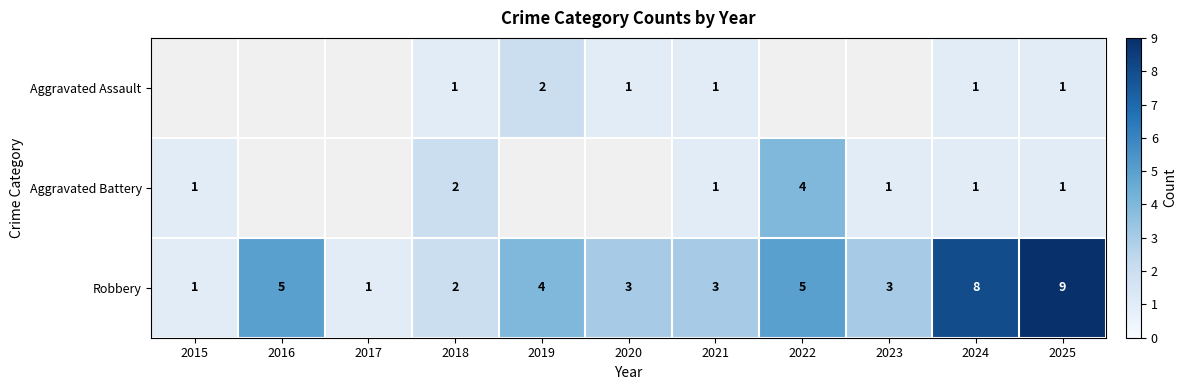

At which category is the sum across all series the highest?

2025